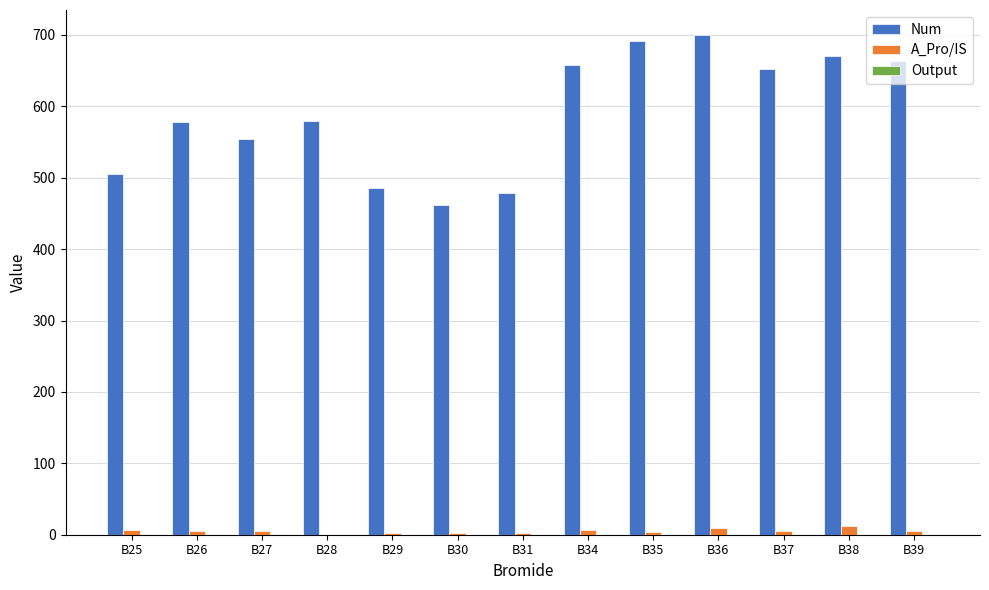

Which series has the largest total across all categories?

Num